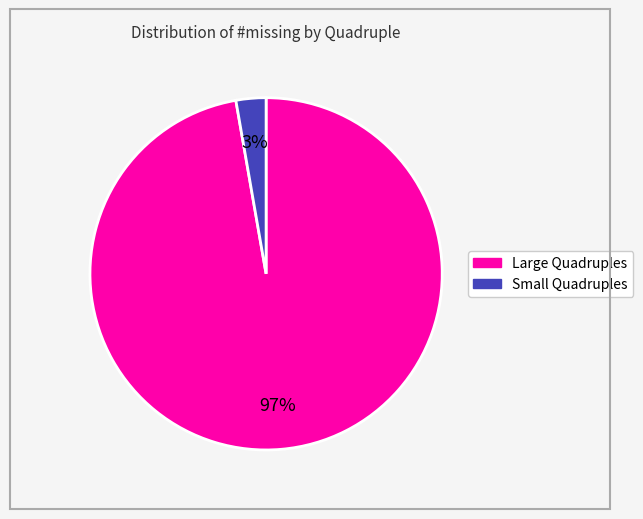

To the nearest percent, what is the average slice percentage?

50%